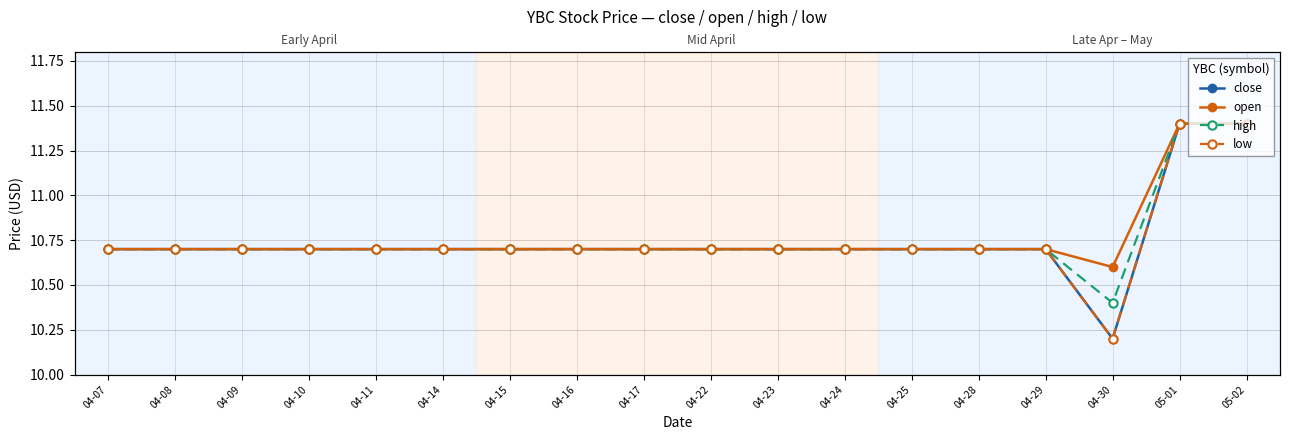

Count the open values in the range 10 to 11.

16